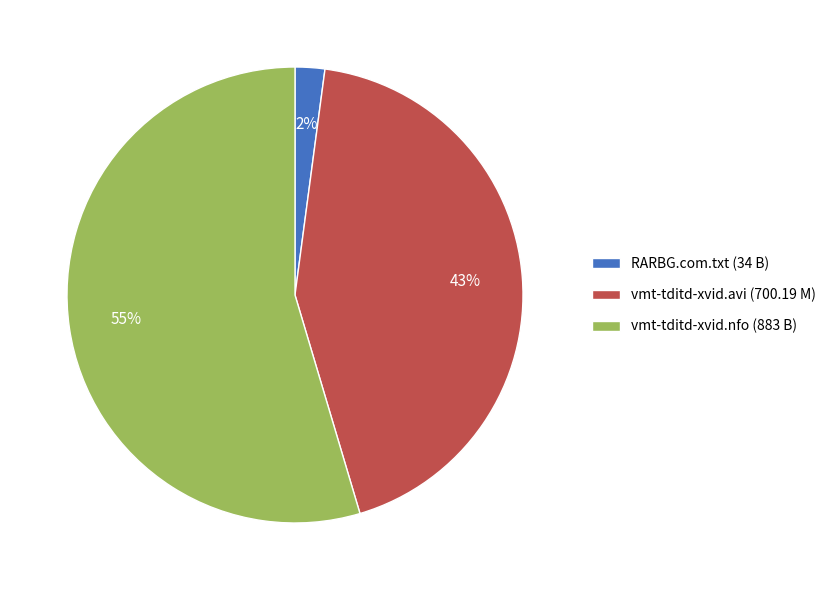

Which category has the smallest portion of the pie?

RARBG.com.txt